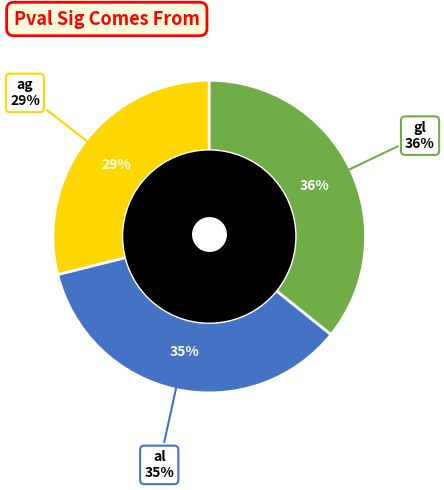

Is there any slice that represents more than half of the pie?

No